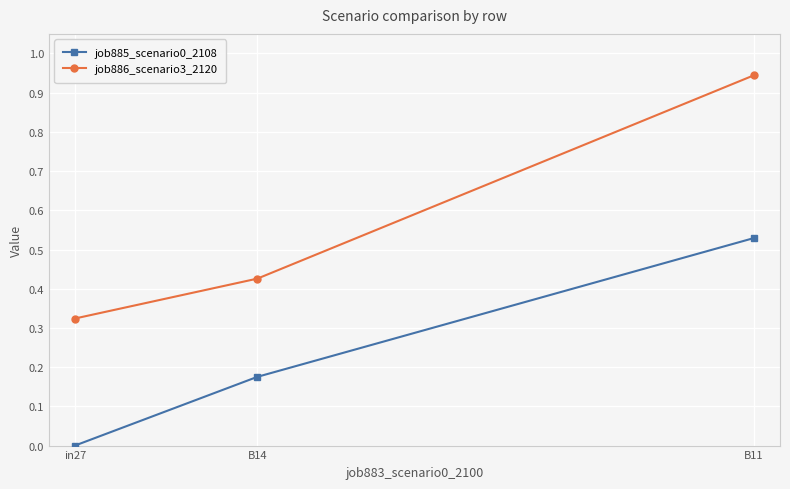

Which series has the largest range (max minus min)?

job886_scenario3_2120